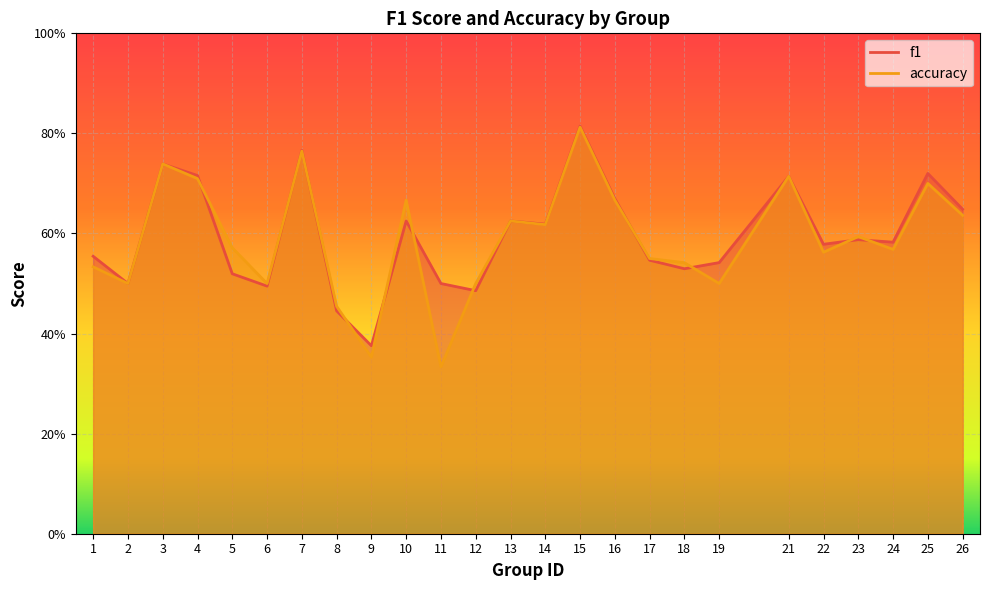

What are all the series names shown in the legend?

f1, accuracy